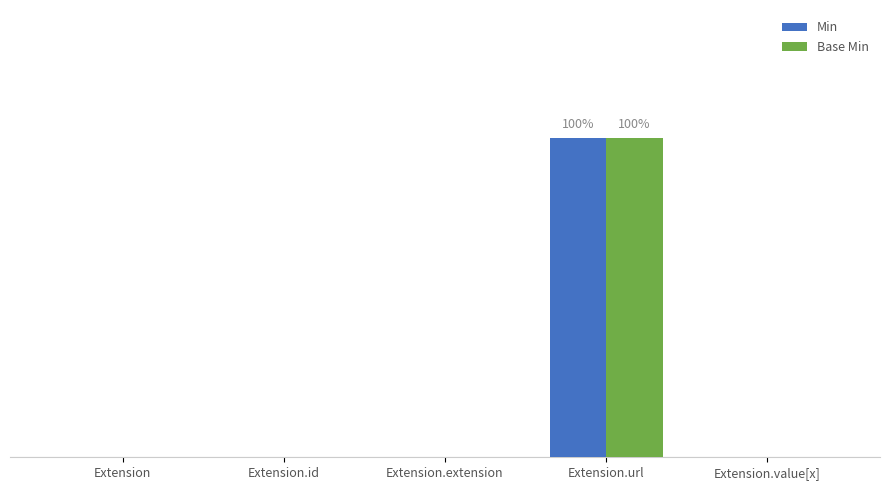

What are all the series names shown in the legend?

Min, Base Min